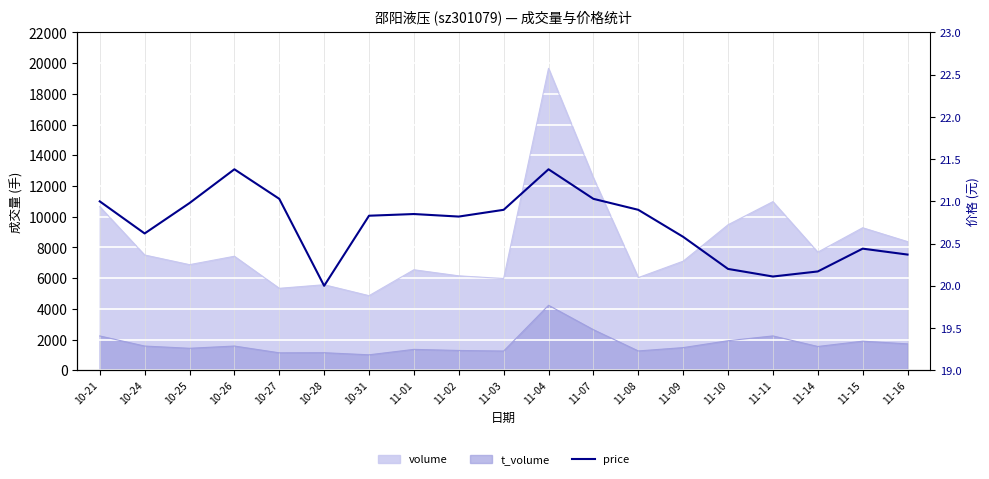

The chart shows a value of 20.9 at 11-03. True or false?

True